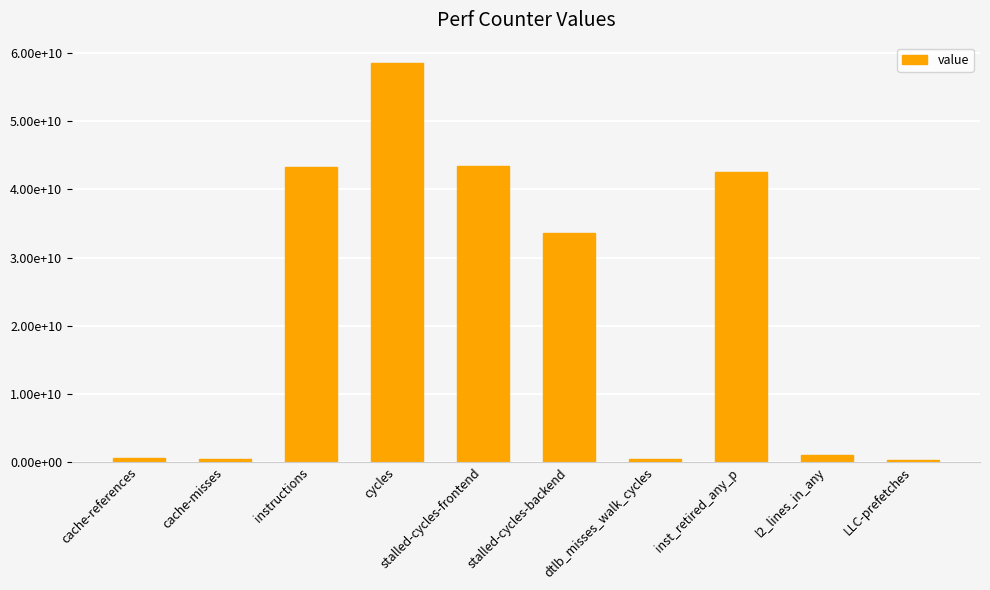

Are the bars horizontal?

No